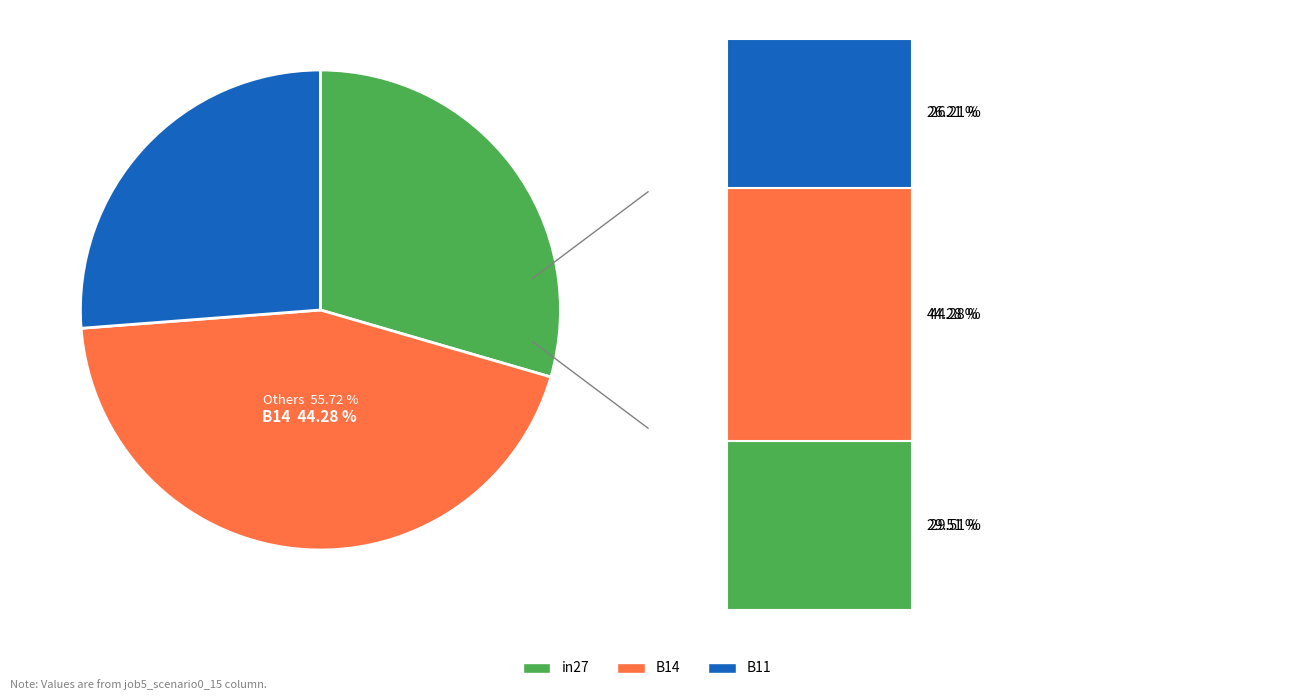

To the nearest percent, what percentage of the pie is B11?

26%